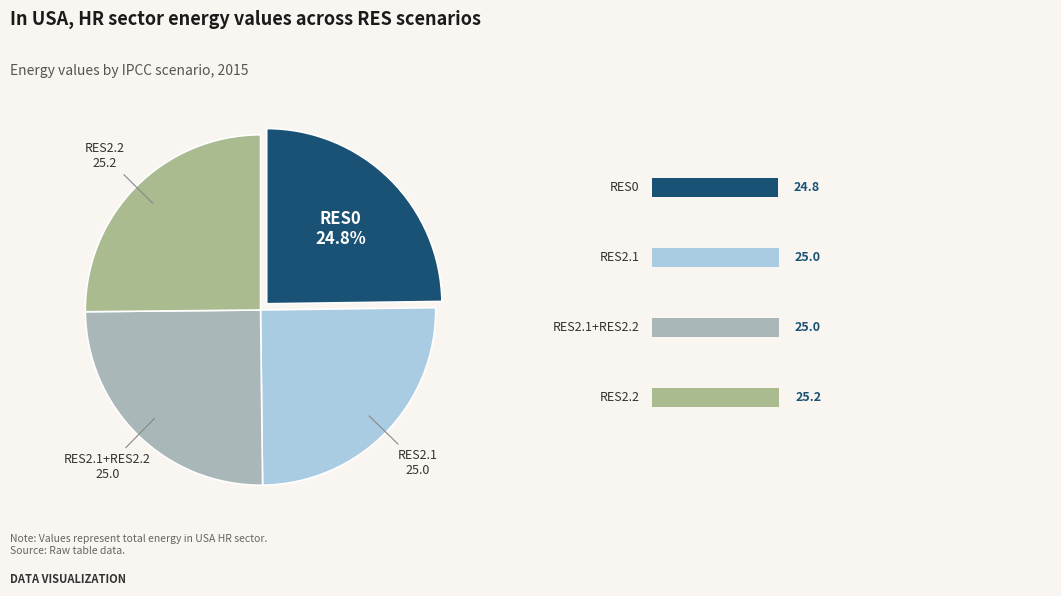

Is there a majority slice in this chart?

No